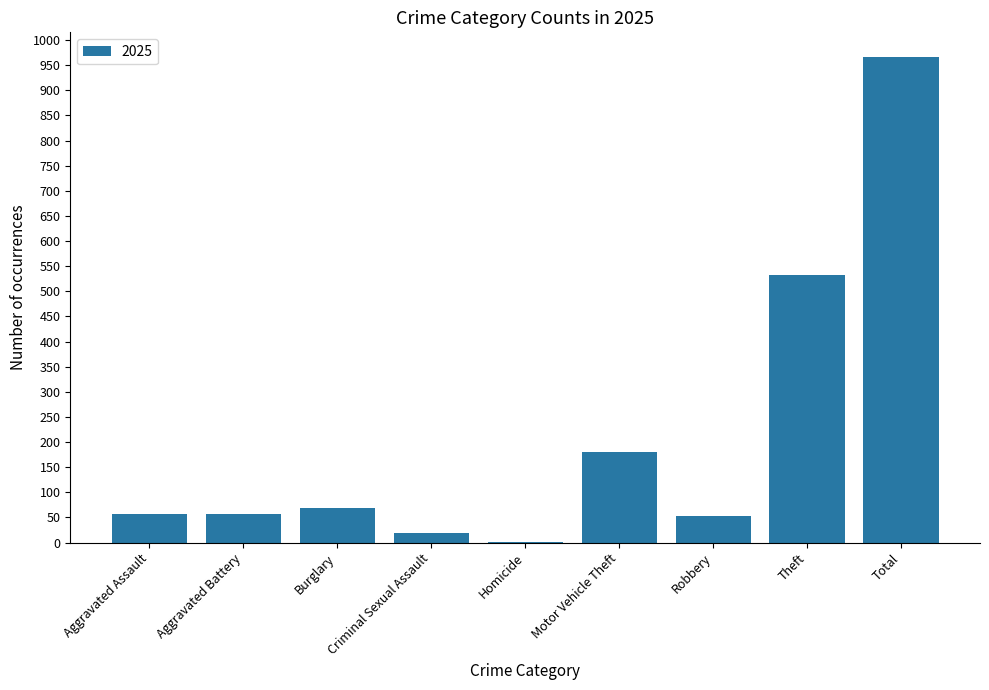

Where is the data nearest to the value 484?

Theft